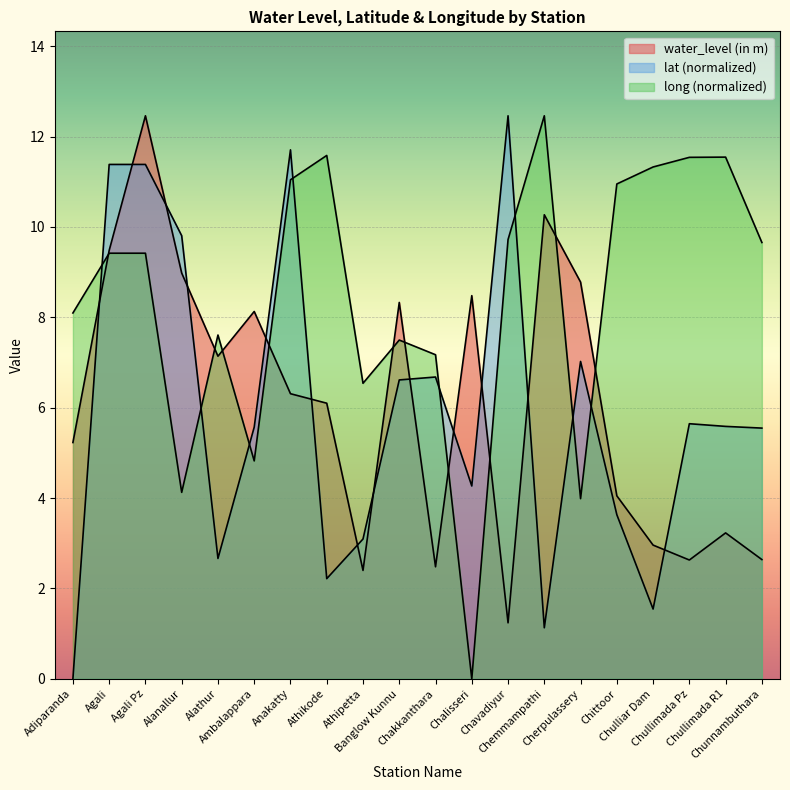

What position from the left is Agali?

2